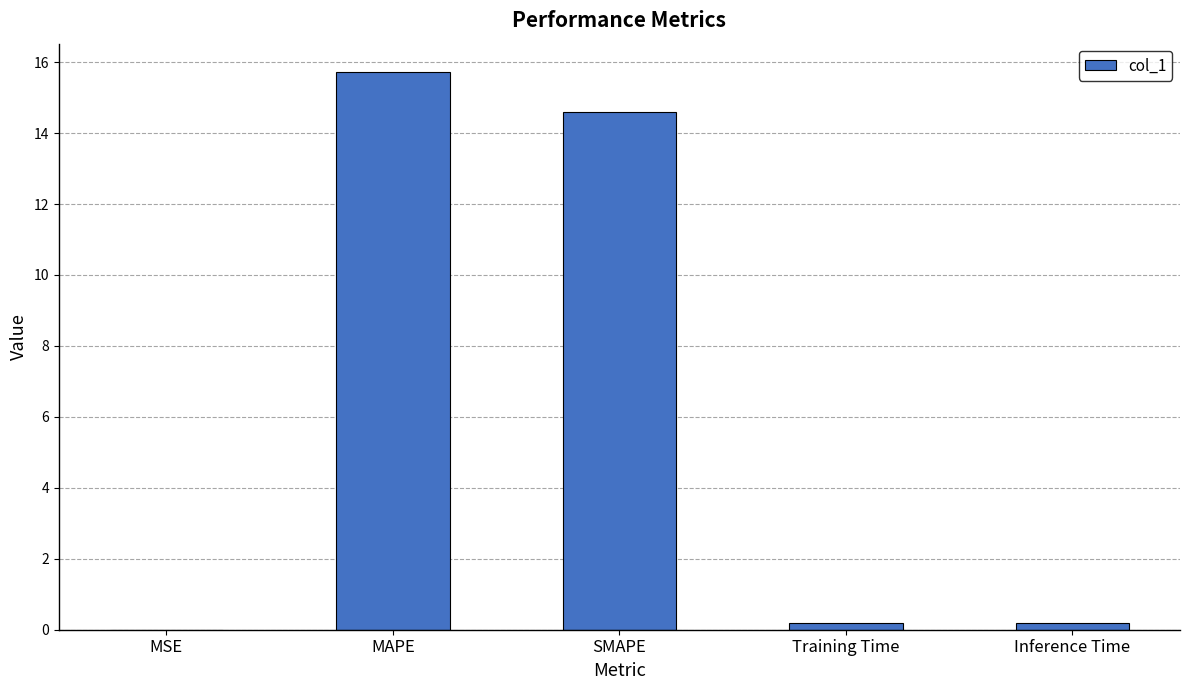

The chart shows a value of 14.6 at SMAPE. True or false?

True